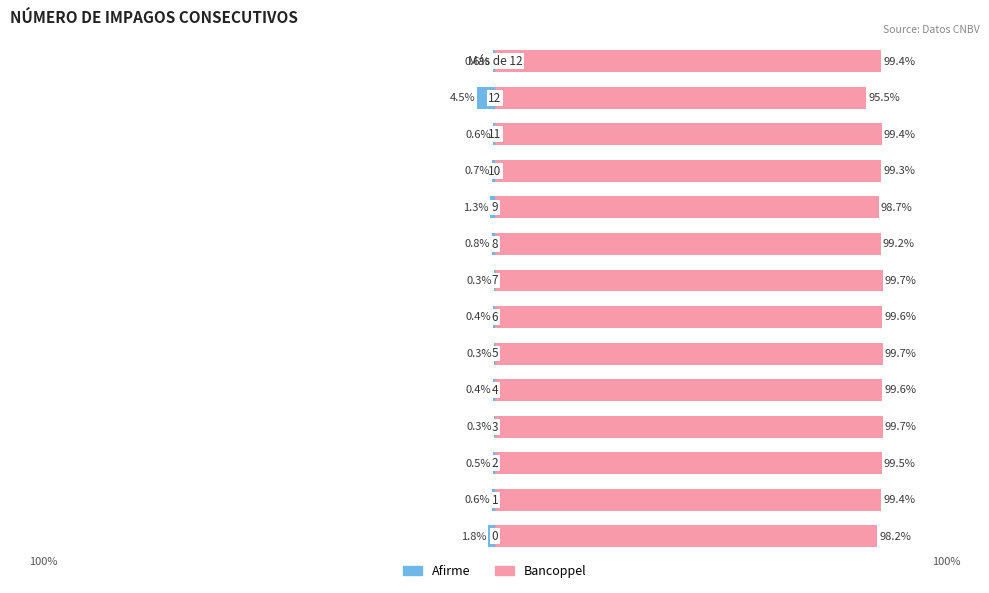

How many series are shown in this chart?

2